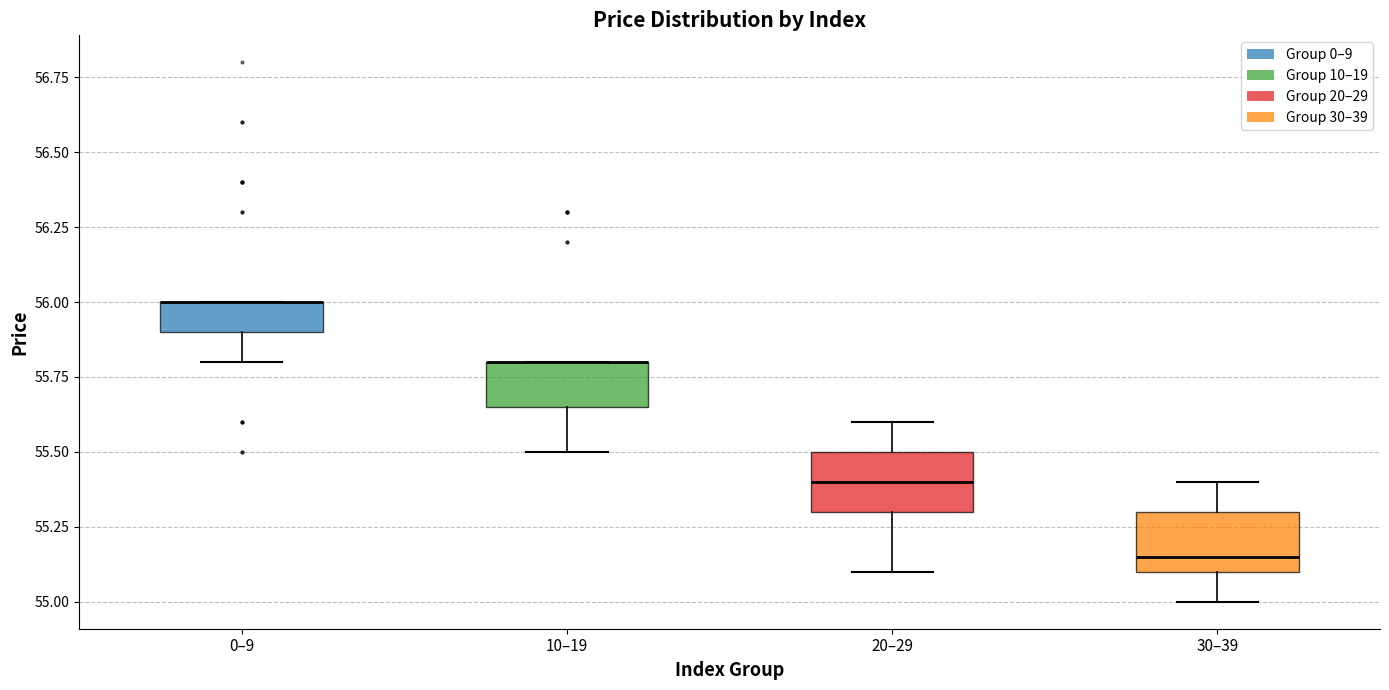

Where is the upper edge of the box for 10–19 on the y-axis? The values are not printed on the chart, so give them approximately, as read against the axis.

55.80